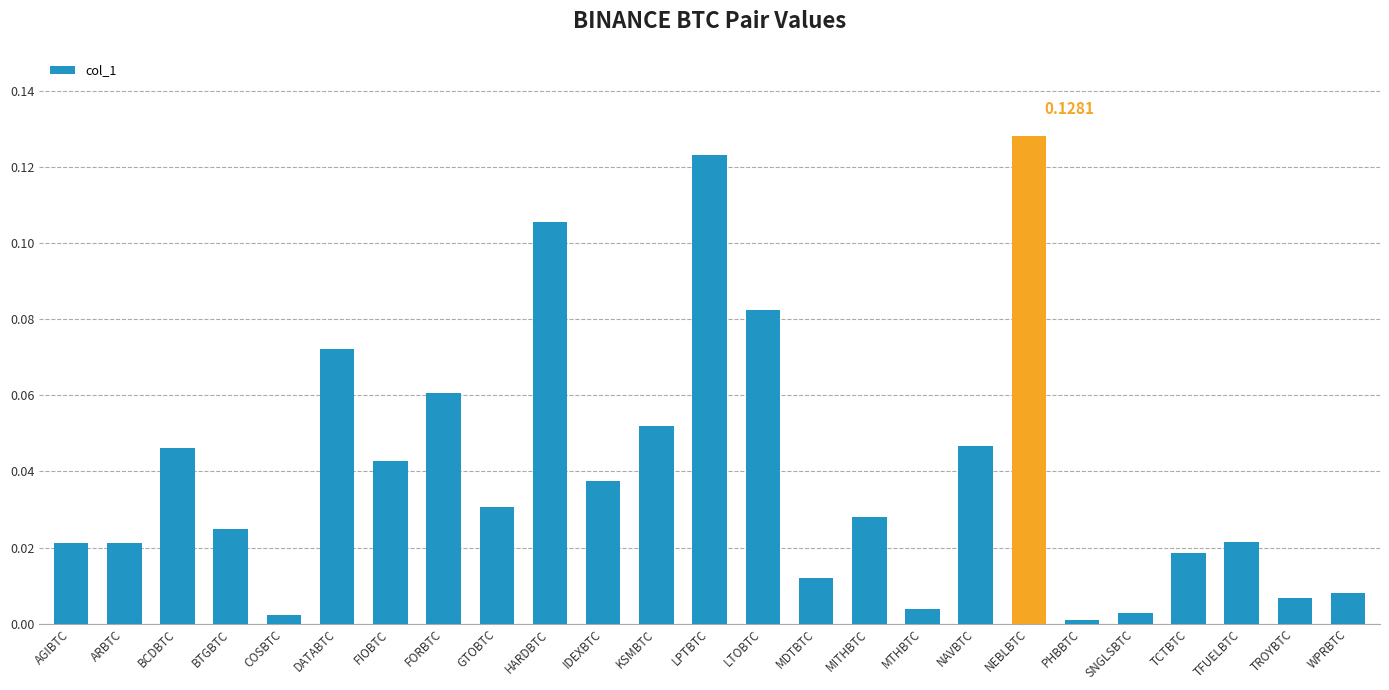

What is the label of the 10th bar from the left?

HARDBTC